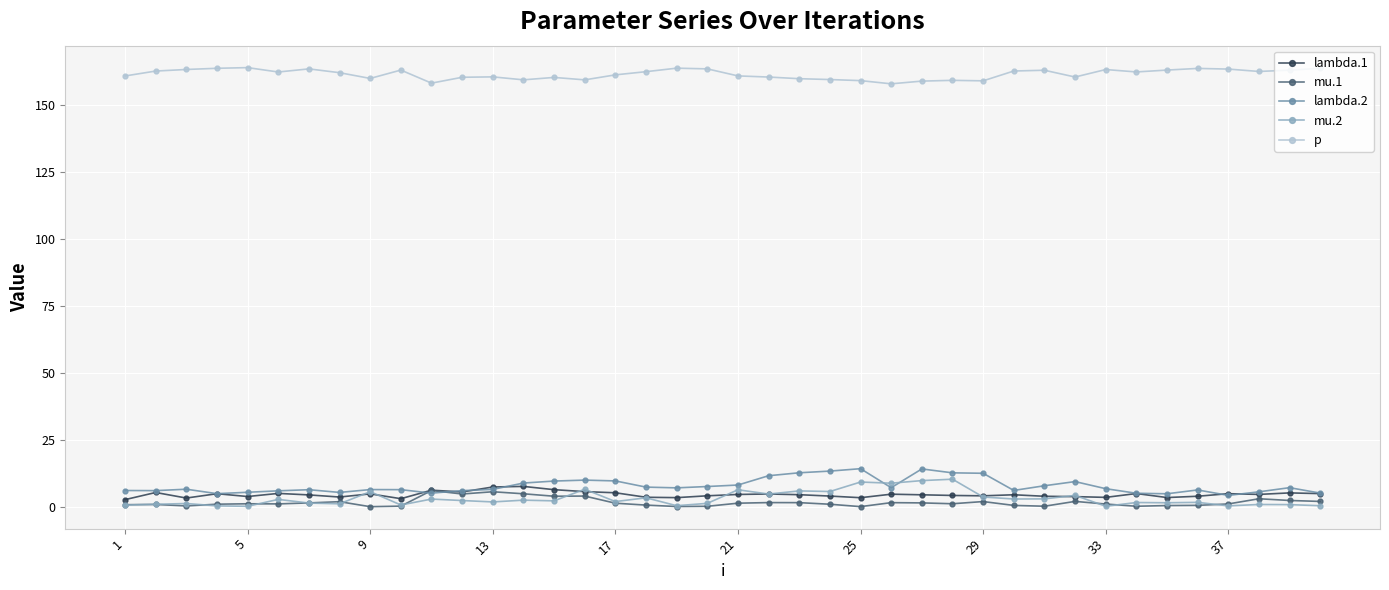

What is the value of the lambda.1 point at the 34th from the left?

5.0